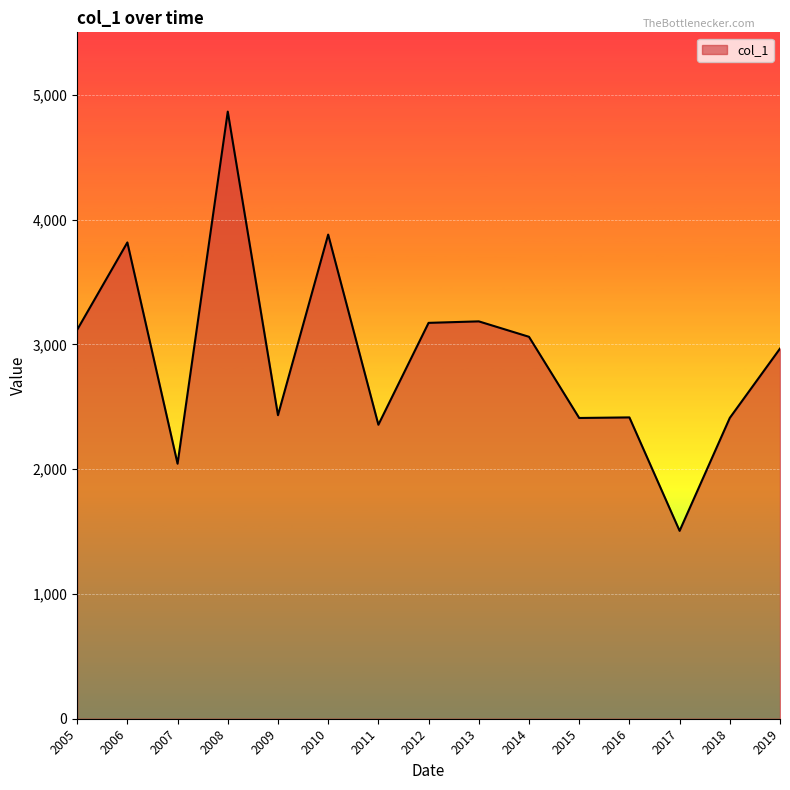

True or false: the data shows 2965.9 at 2019.

True